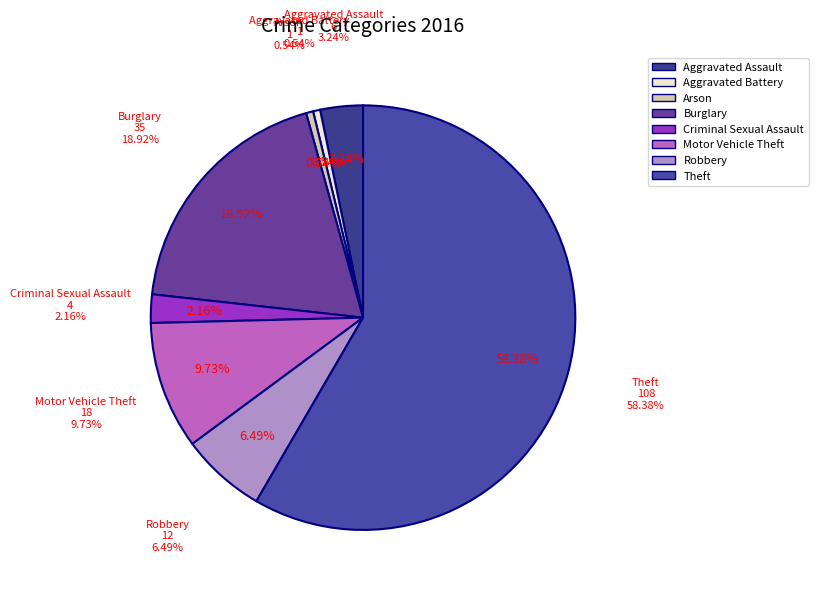

Between Arson and Burglary, which is larger?

Burglary